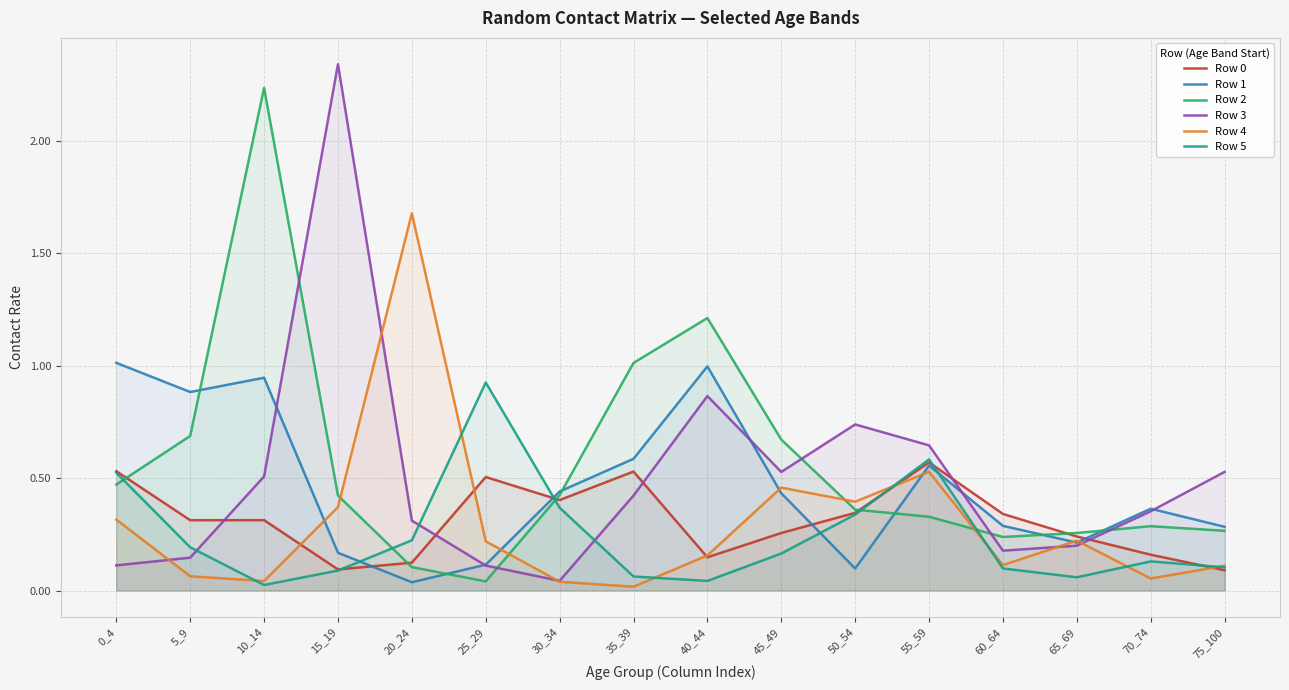

After their last crossing, which series has the higher values: Row 4 or Row 3?

Row 3